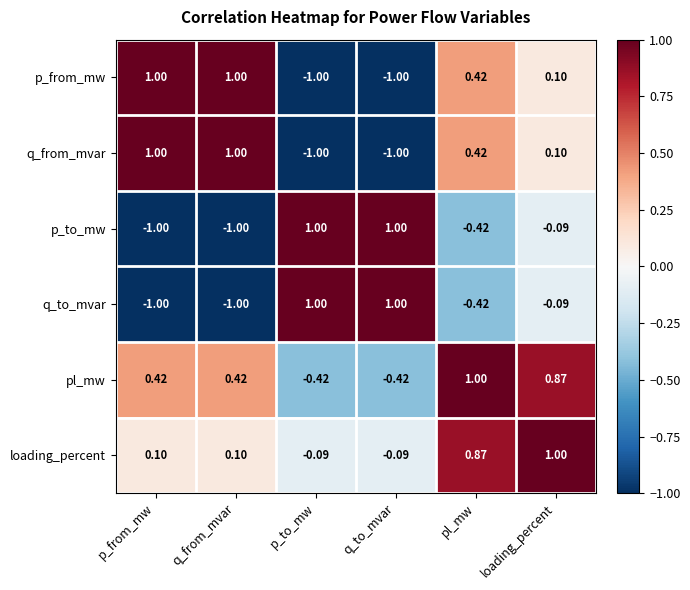

At which category is the sum across all series the highest?

loading_percent